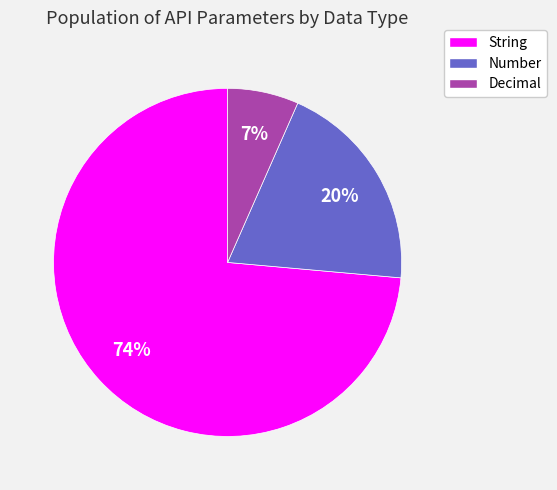

Does String account for over 50% of the chart?

Yes